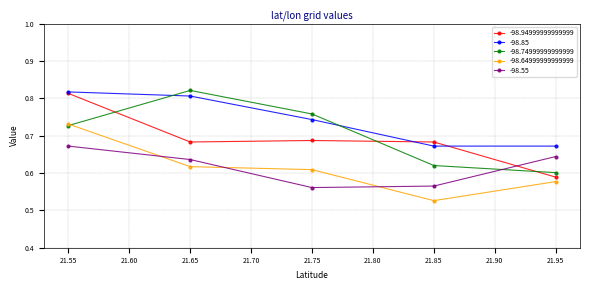

Is the value of -98.74999999999999 at 21.75 greater than the value of -98.55 at 21.75?

Yes